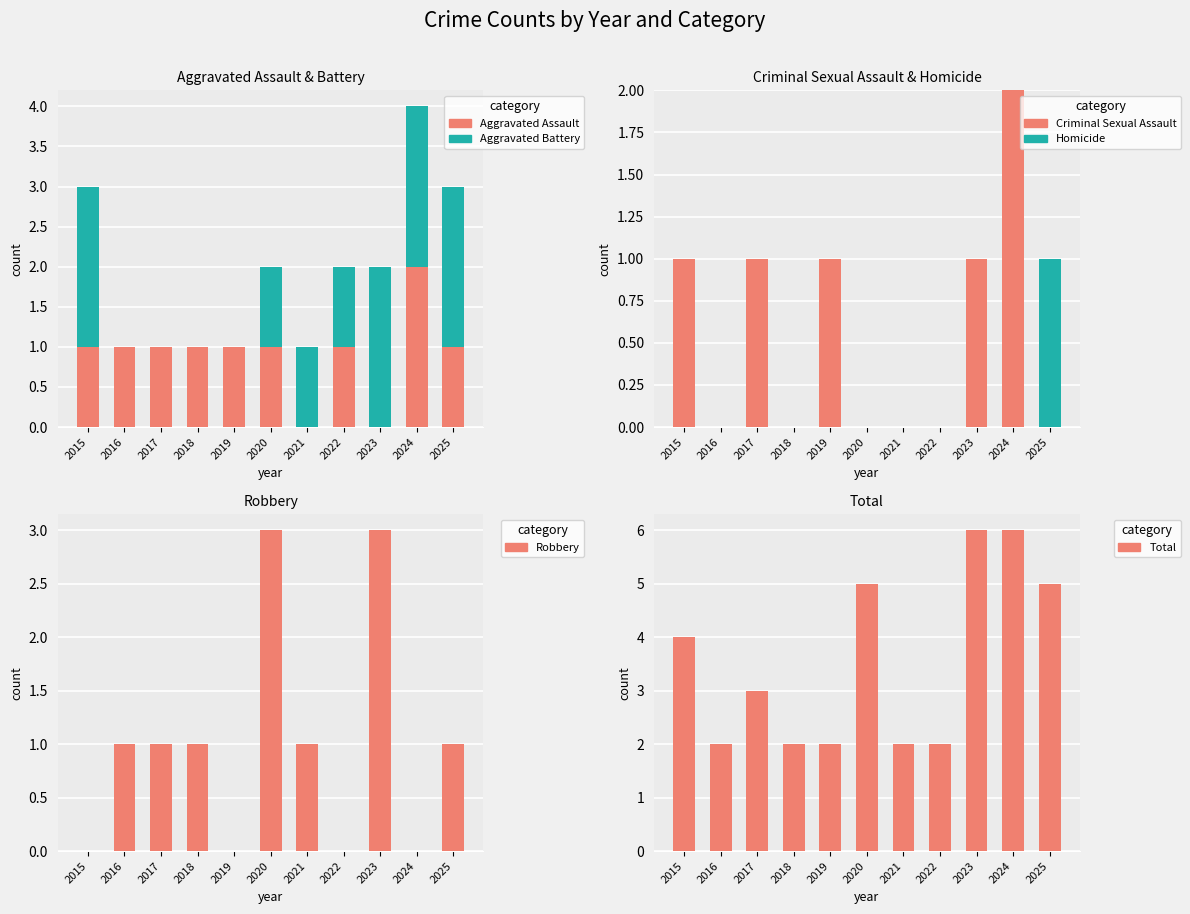

How many bars are there in each group?

6